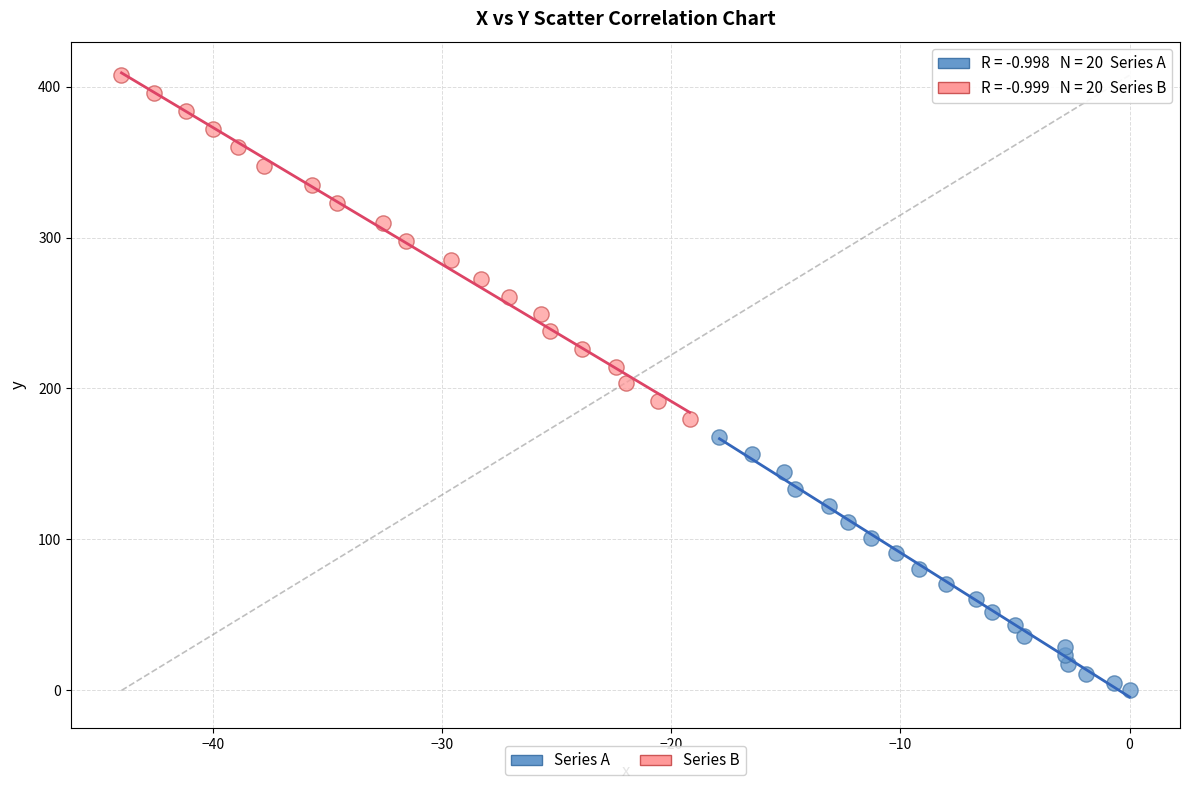

Which series has the widest spread of Y values?

Series B